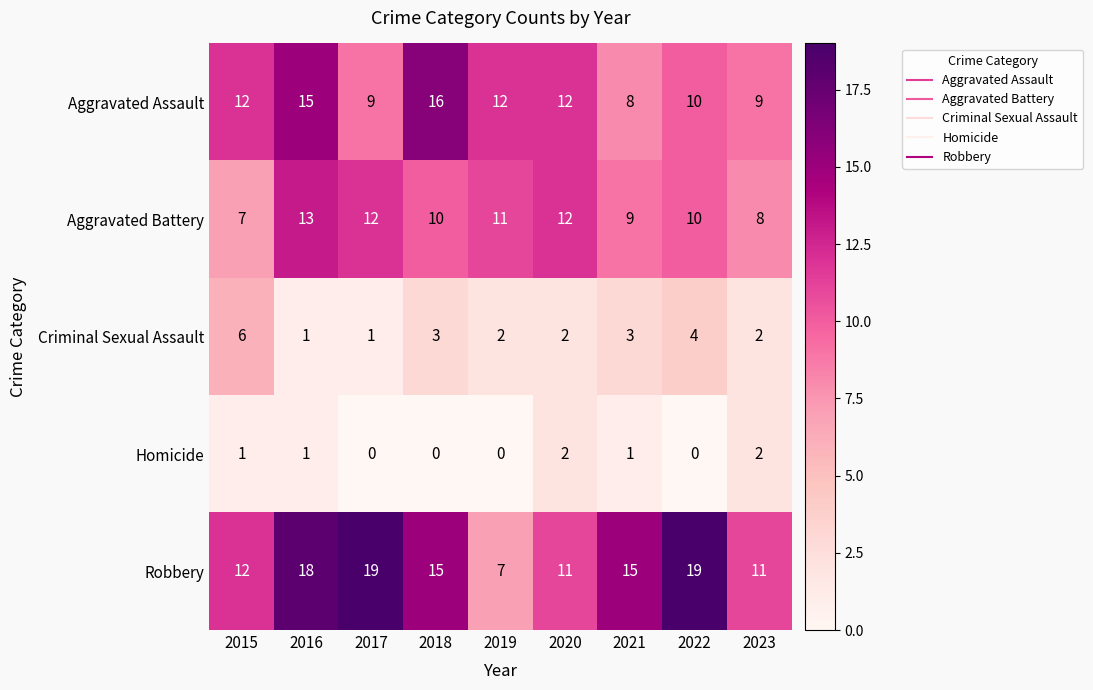

Which series has the widest spread of values?

Robbery